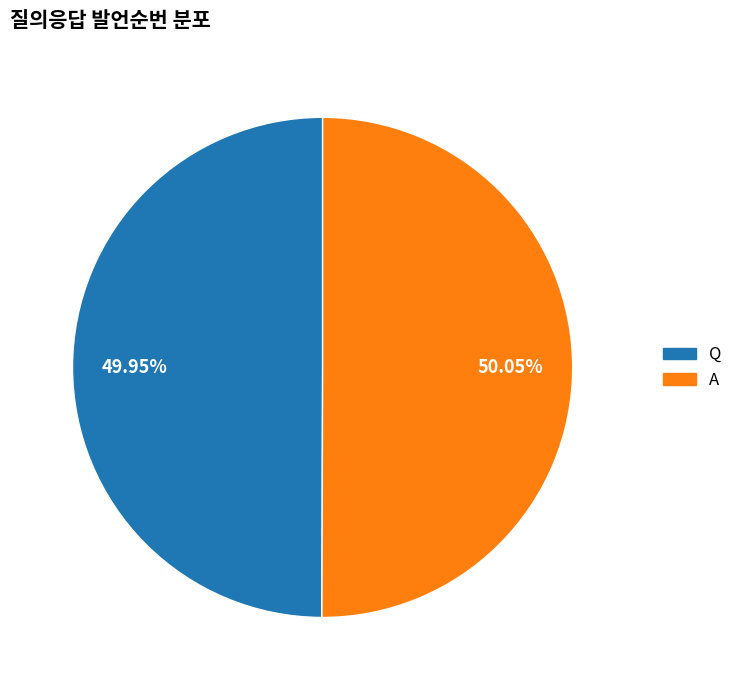

Is there any slice that represents more than half of the pie?

Yes